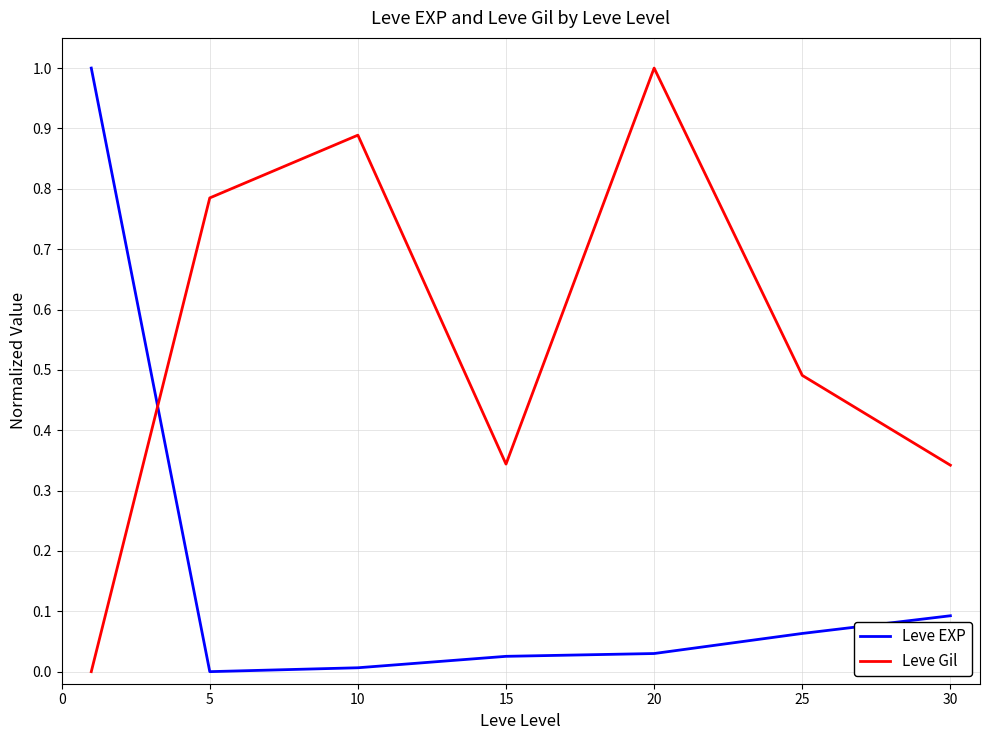

What is the difference between the maximum and minimum values in the Leve Gil series?

1.0